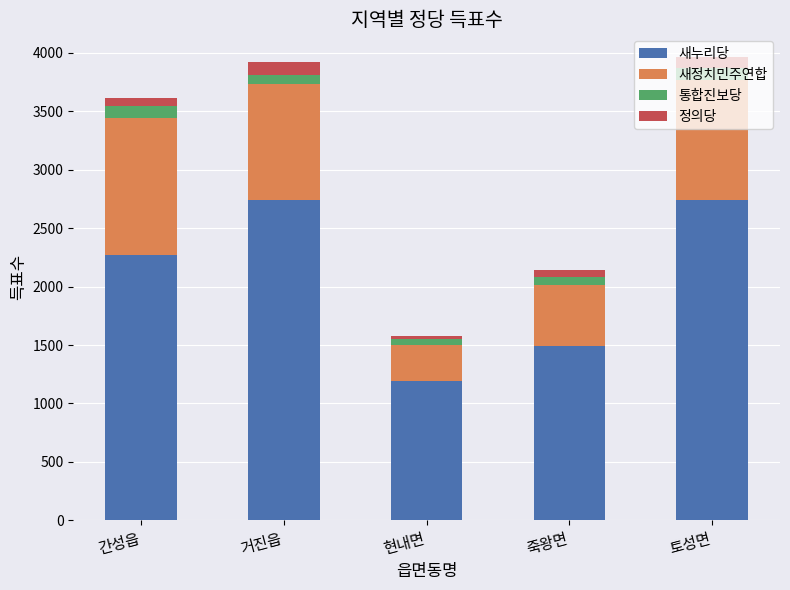

True or false: 새누리당 has a value of 1565 at 간성읍.

False